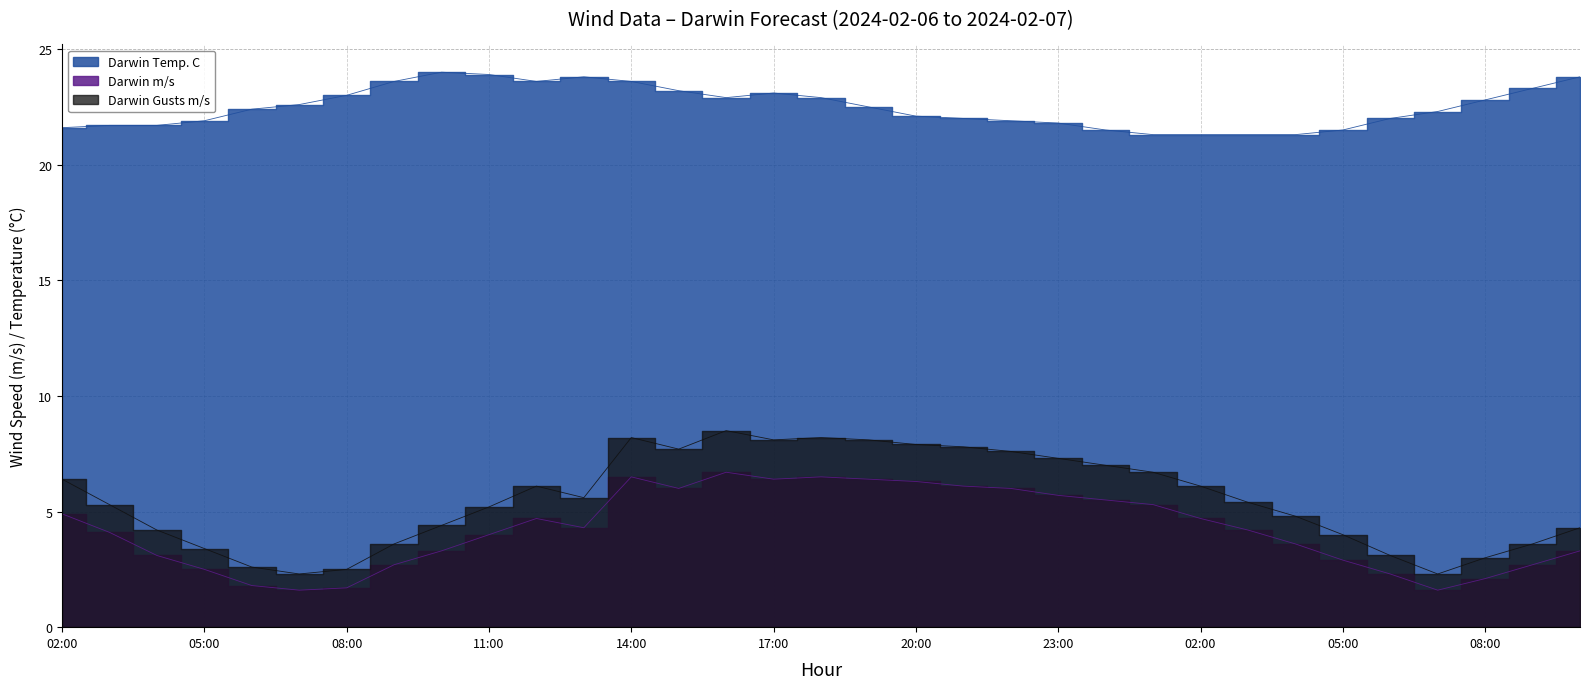

How many interior local valleys does the Darwin m/s series have?

5